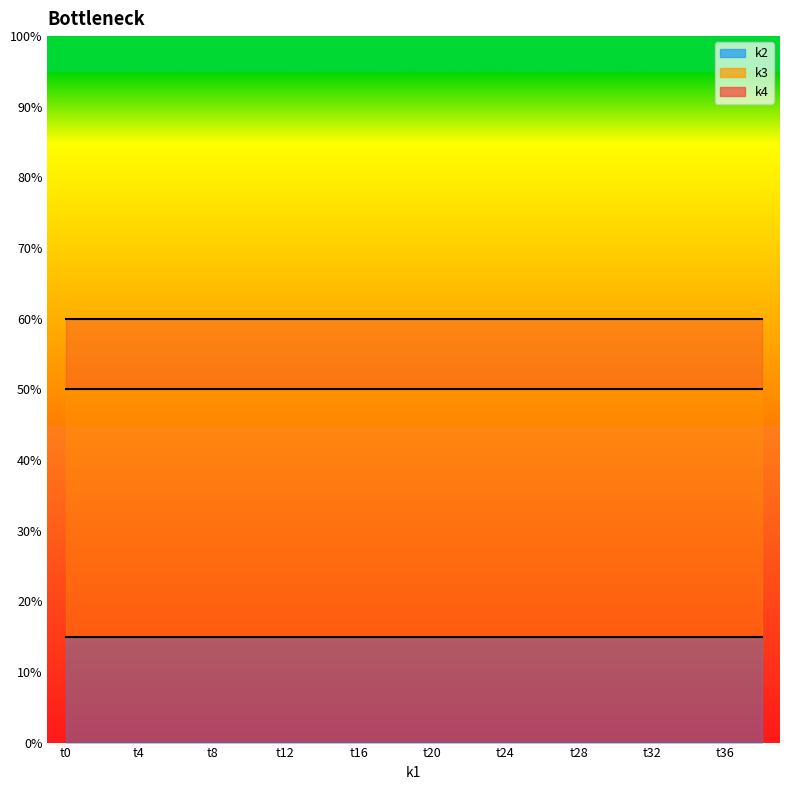

Rank the series at t4 from highest to lowest value.

k4, k3, k2